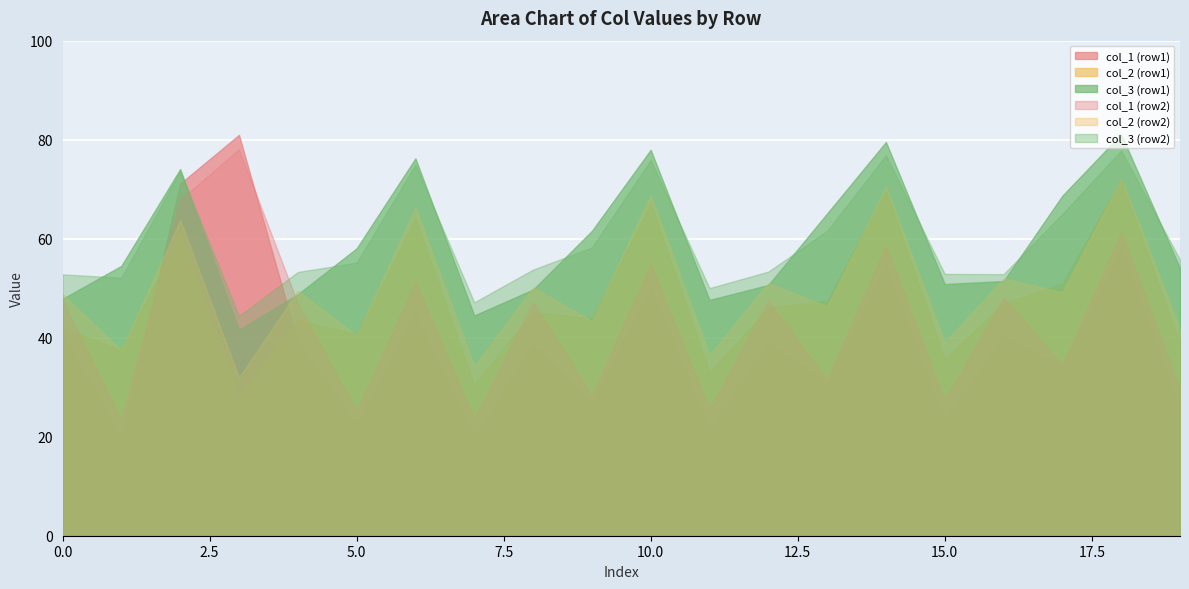

True or false: col_2 (row1) and col_3 (row1) intersect in this chart.

False